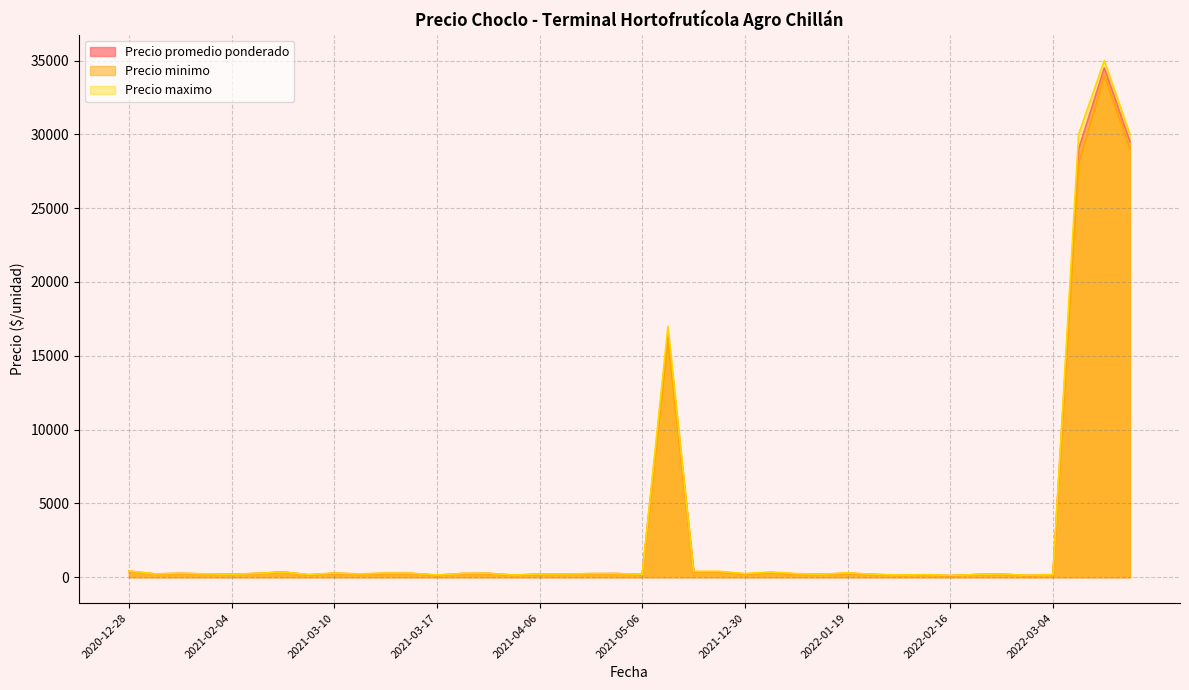

Where is Precio promedio ponderado nearest to the value 17305?

2021-11-23